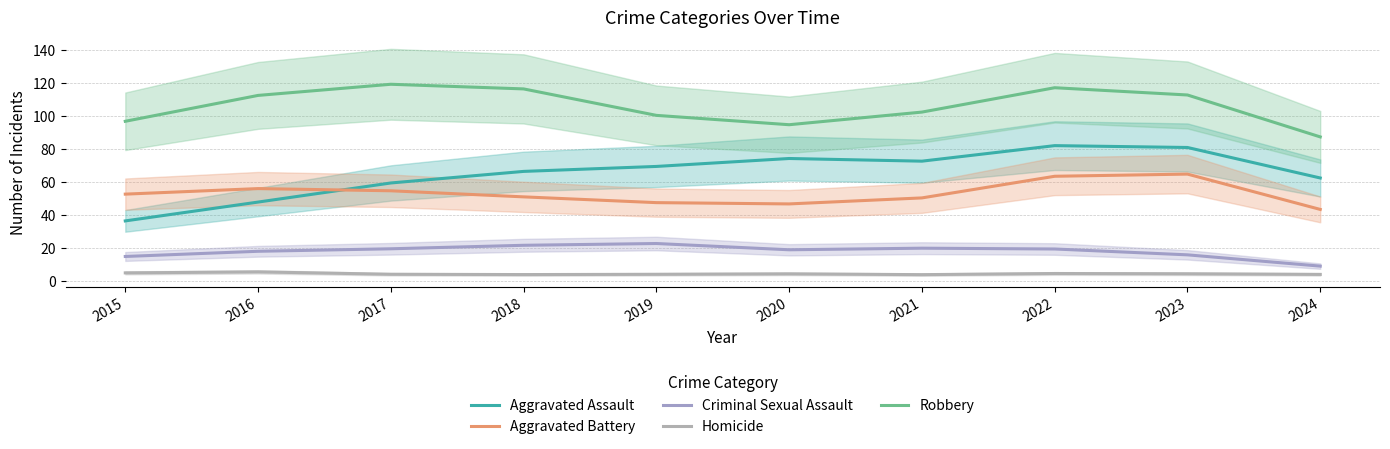

True or false: Aggravated Assault and Robbery cross at least once.

False